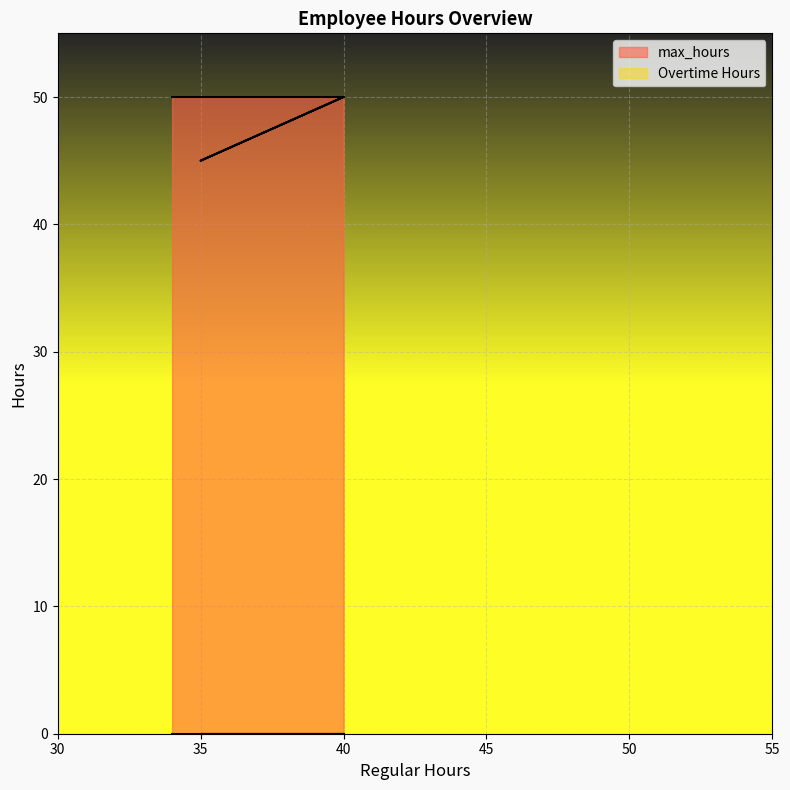

What is the difference between the maximum and minimum values?

5